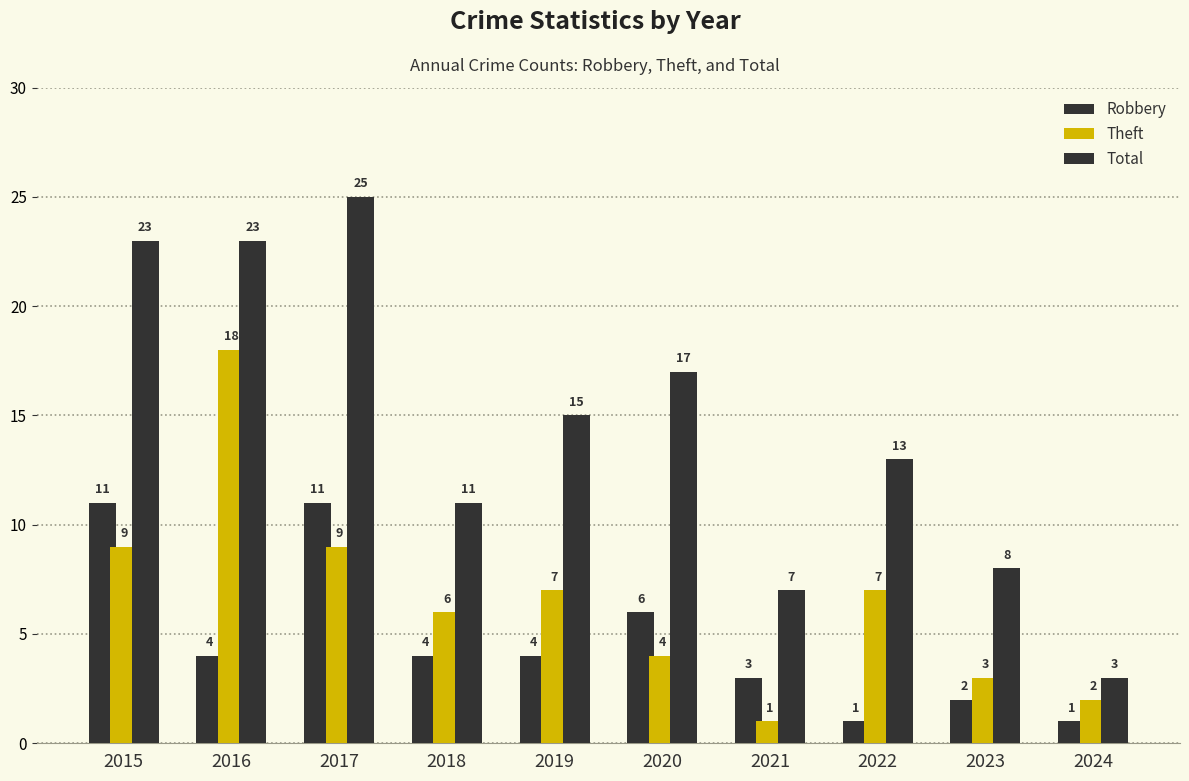

How many bars are there in each group?

3